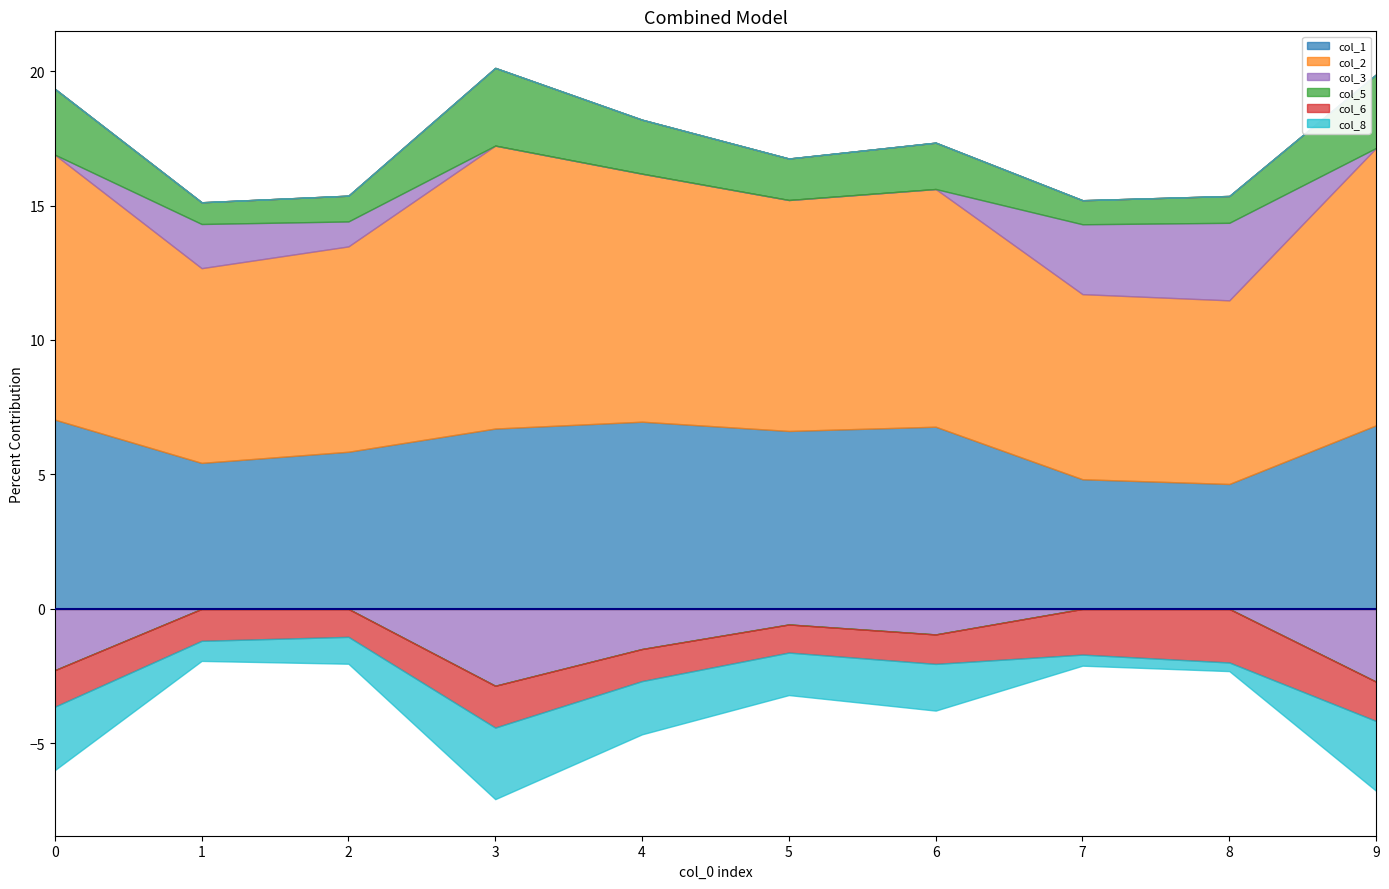

Which label corresponds to the largest value in the chart?

3